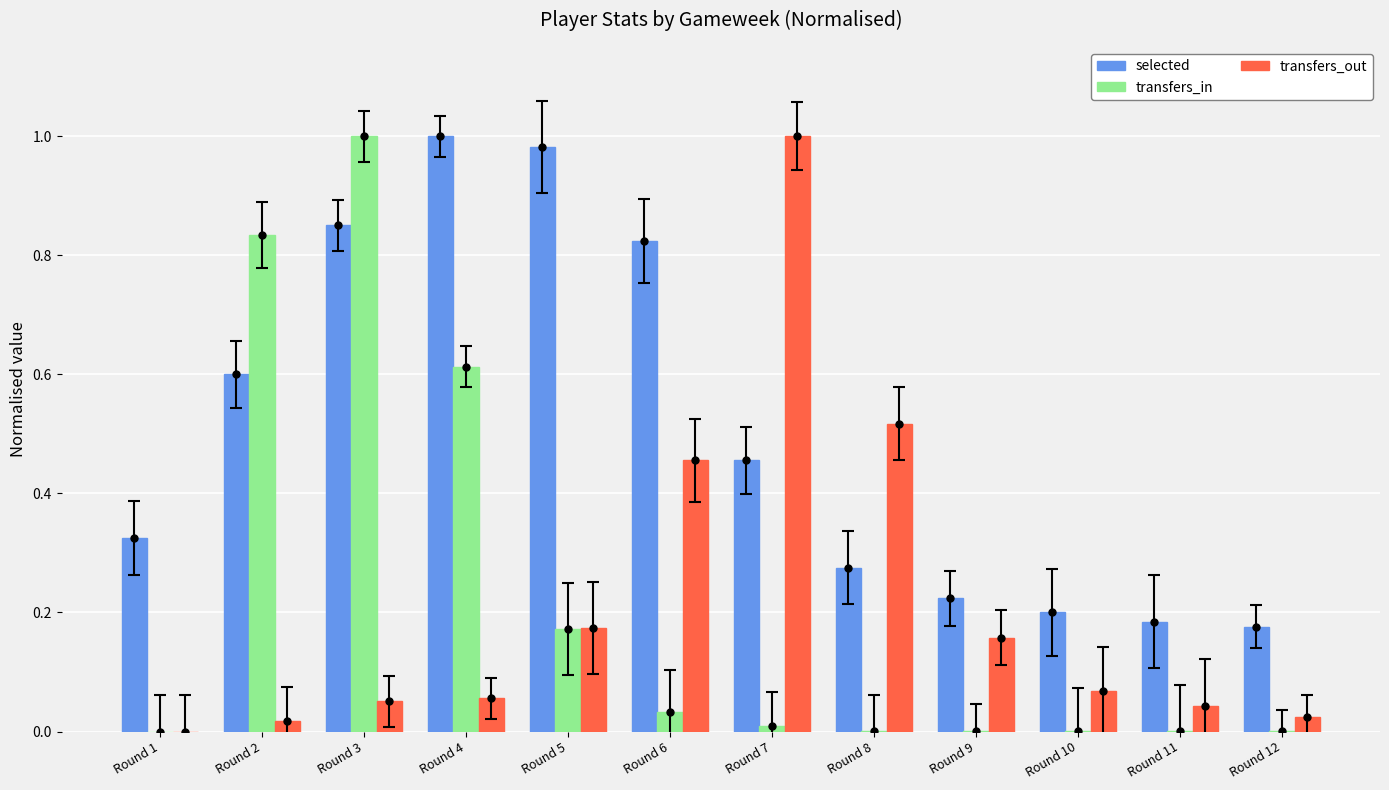

How many data points in transfers_in are above 0?

11